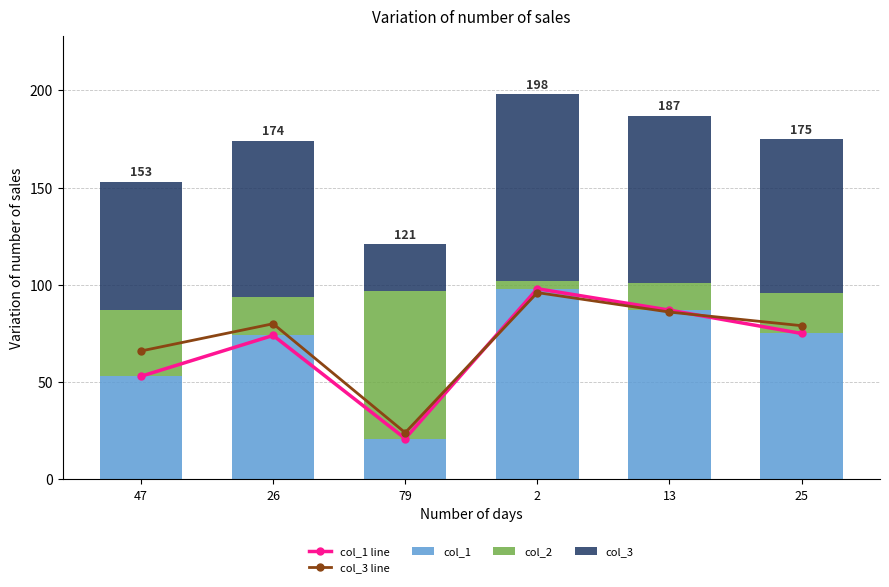

How many data points in col_3 line are less than 80?

3